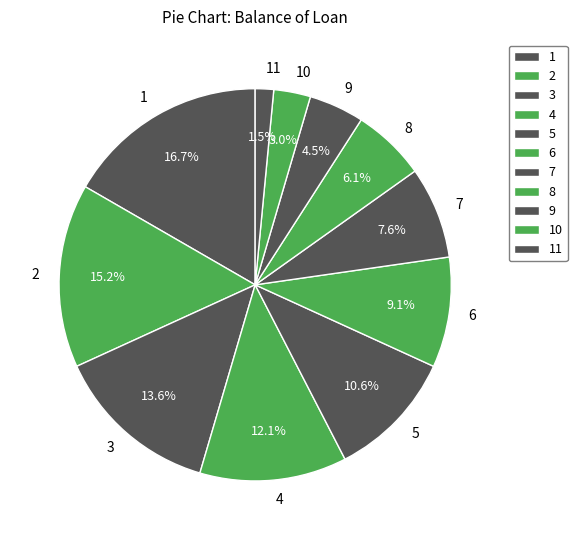

Rank the categories by value from lowest to highest.

11, 10, 9, 8, 7, 6, 5, 4, 3, 2, 1